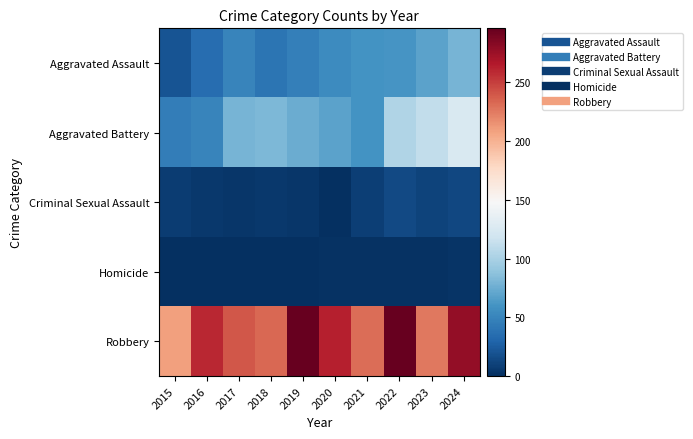

Which has a higher value, 2015 or 2019?

2019